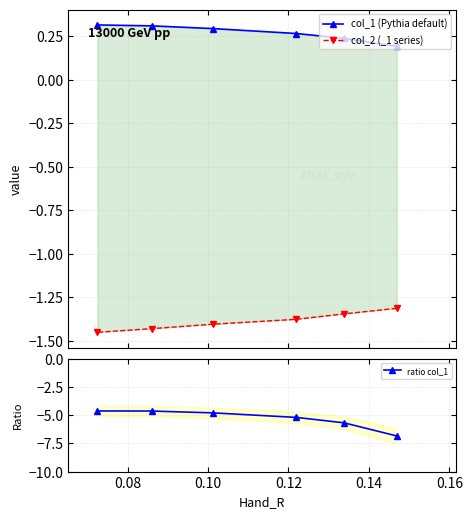

True or false: col_1 (Pythia default) has more than 0 points higher than both neighbors.

False